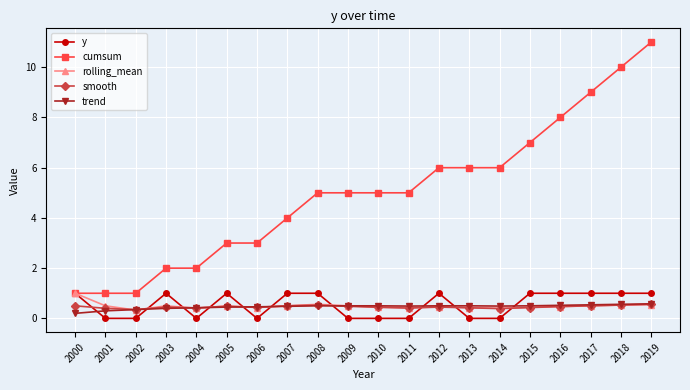

Is it true that cumsum equals 2.0 at 2004?

True